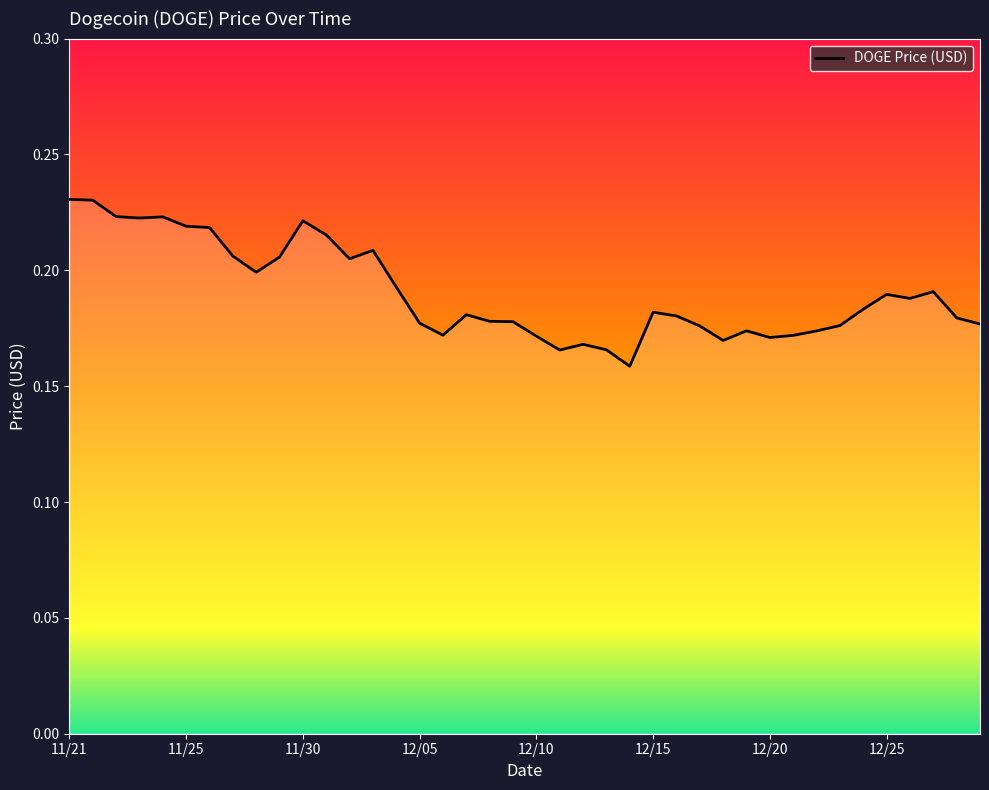

Reading left to right, extract all data points from this chart.

0.2	0.2	0.2	0.2	0.2	0.2	0.2	0.2	0.2	0.2	0.2	0.2	0.2	0.2	0.2	0.2	0.2	0.2	0.2	0.2	0.2	0.2	0.2	0.2	0.2	0.2	0.2	0.2	0.2	0.2	0.2	0.2	0.2	0.2	0.2	0.2	0.2	0.2	0.2	0.2